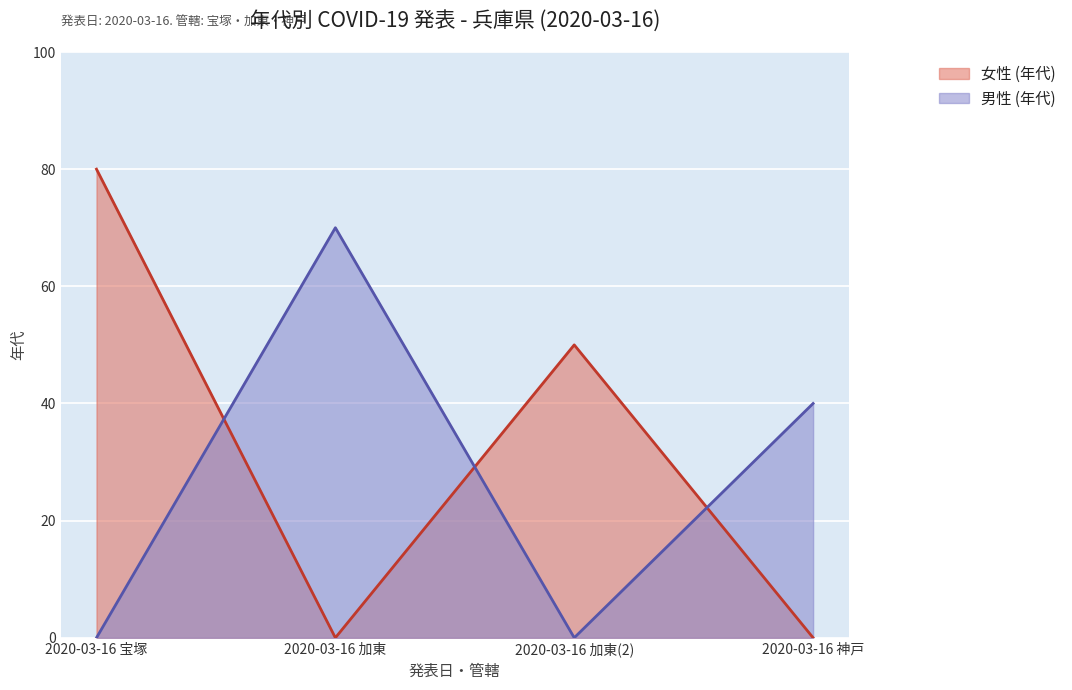

True or false: 男性 (年代) has a value of 17 at 2020-03-16.

False